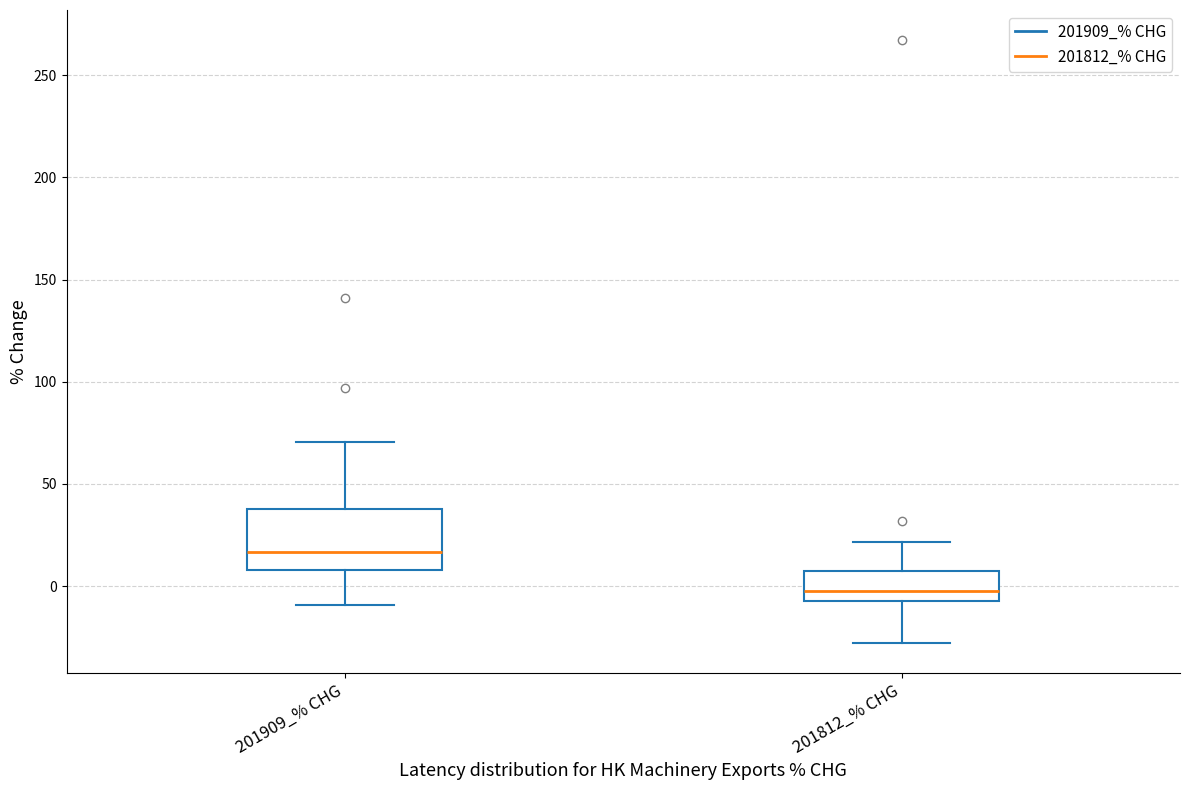

Reading left to right, read every box against the y-axis: the position of its median line, the range the box covers, and the ends of its whiskers. The values are not printed on the chart, so give them approximately, as read against the axis.

201909_% CHG: median 15, box 10 to 40, whiskers -10 to 70
201812_% CHG: median -5 (just above the box's lower edge), box -5 to 10, whiskers -30 to 20